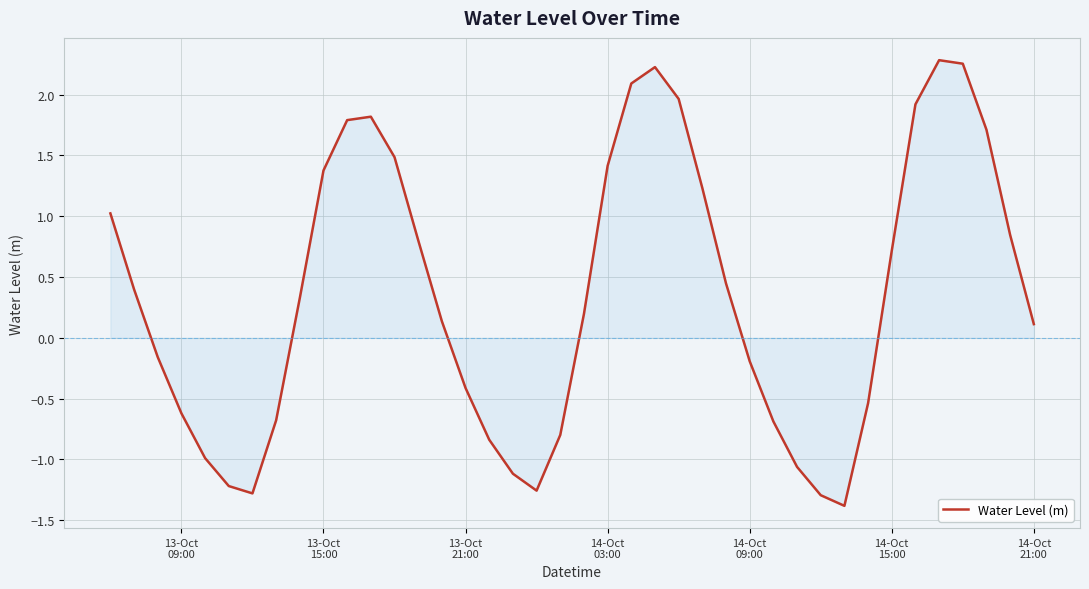

What is the minimum value shown in the chart?

-1.4